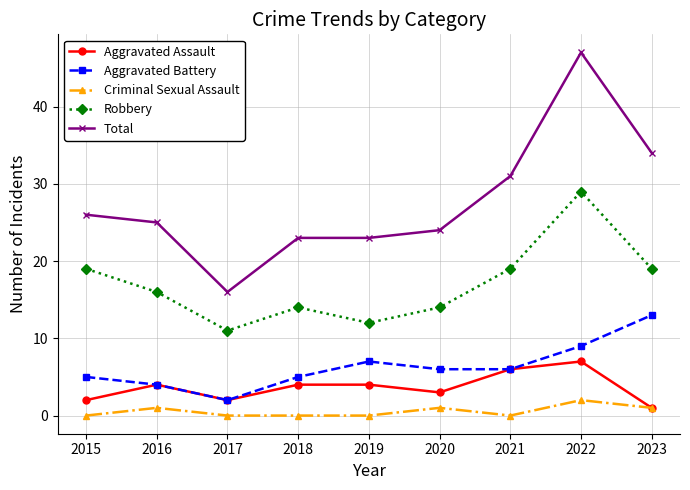

Does the chart display data point markers on the line(s)?

Yes